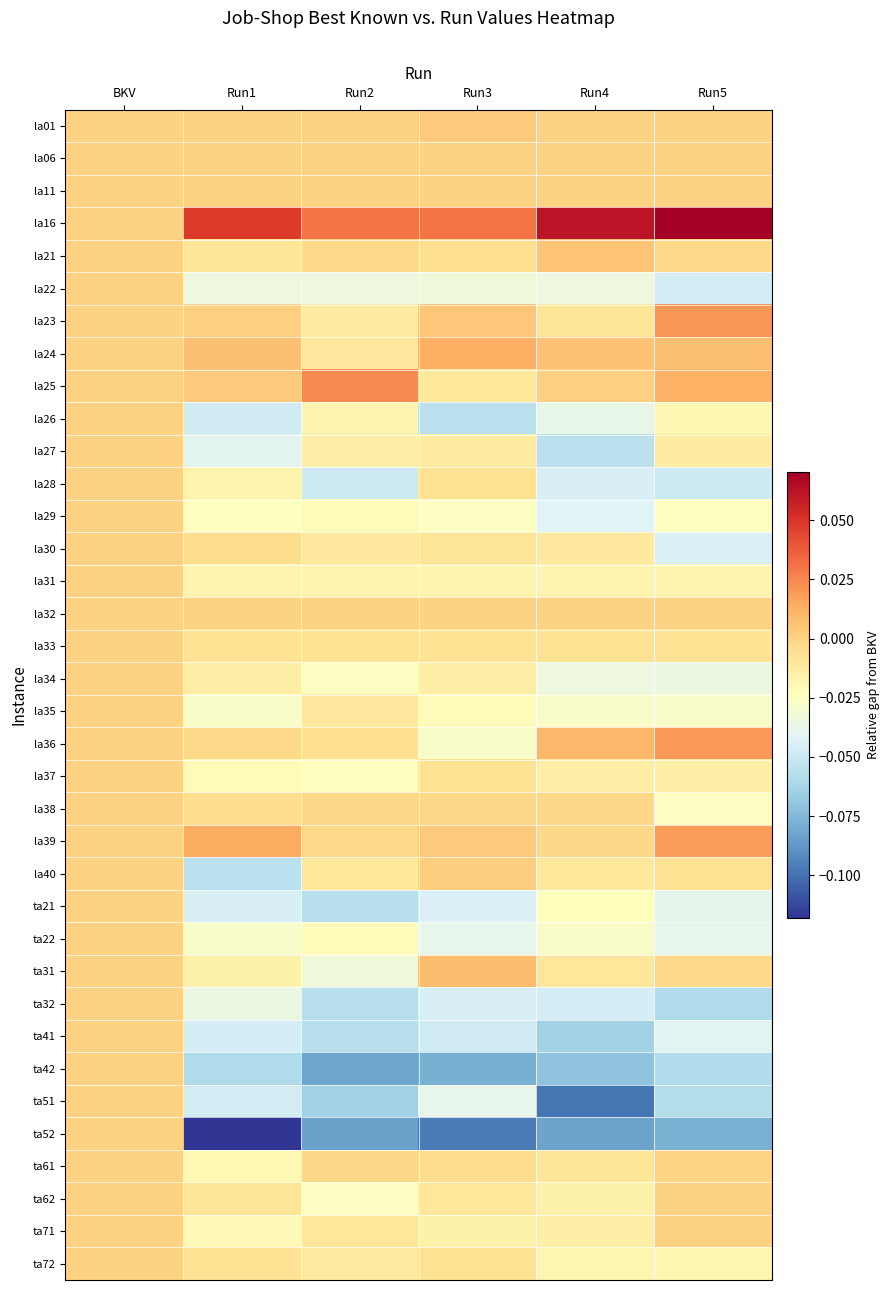

At which category is the sum across all series the highest?

BKV